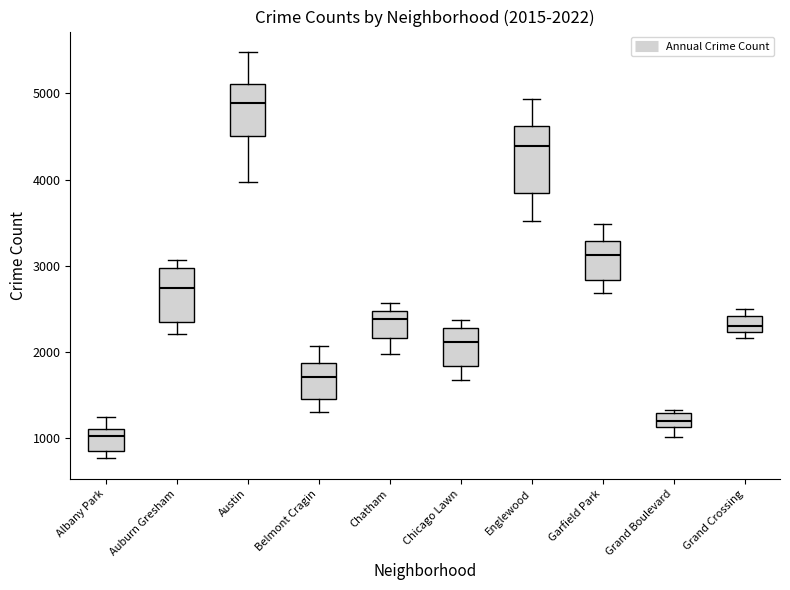

Which box's median line is the highest?

Austin